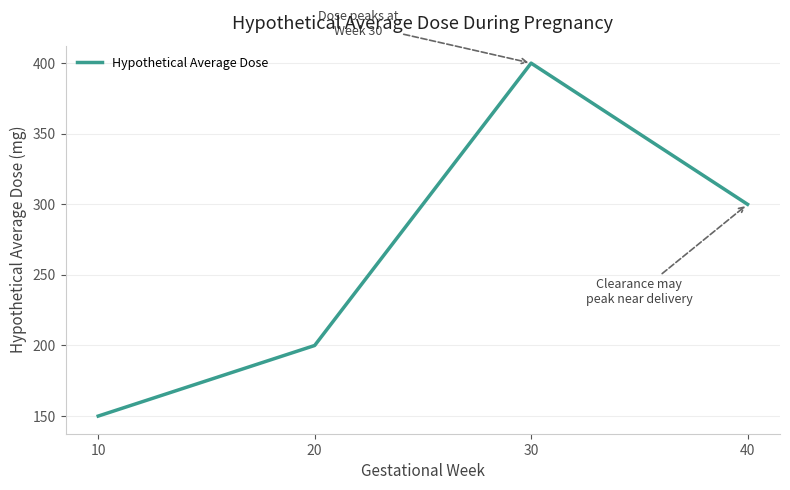

The chart shows a value of 300 at 40. True or false?

True